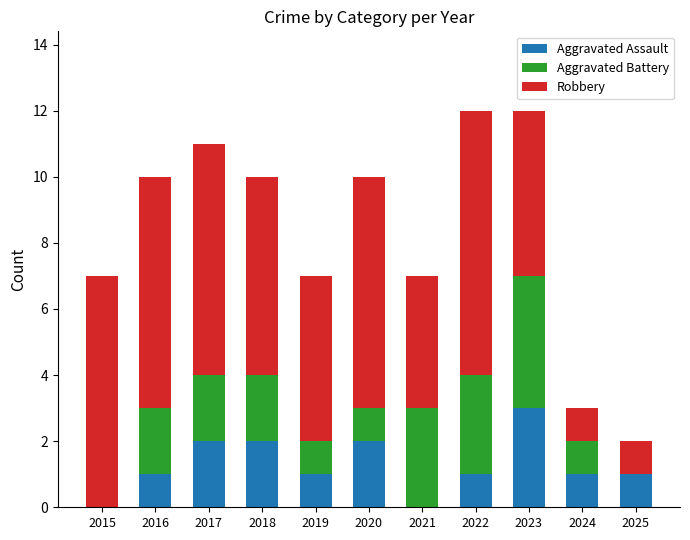

Which category has the highest value in the Aggravated Assault series?

2023